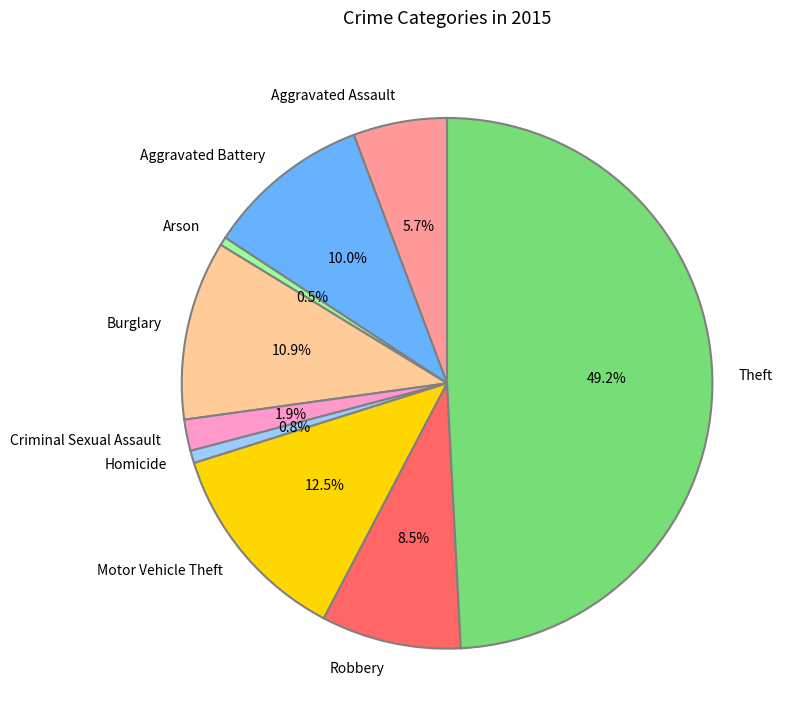

Does Arson represent more than half of the total?

No